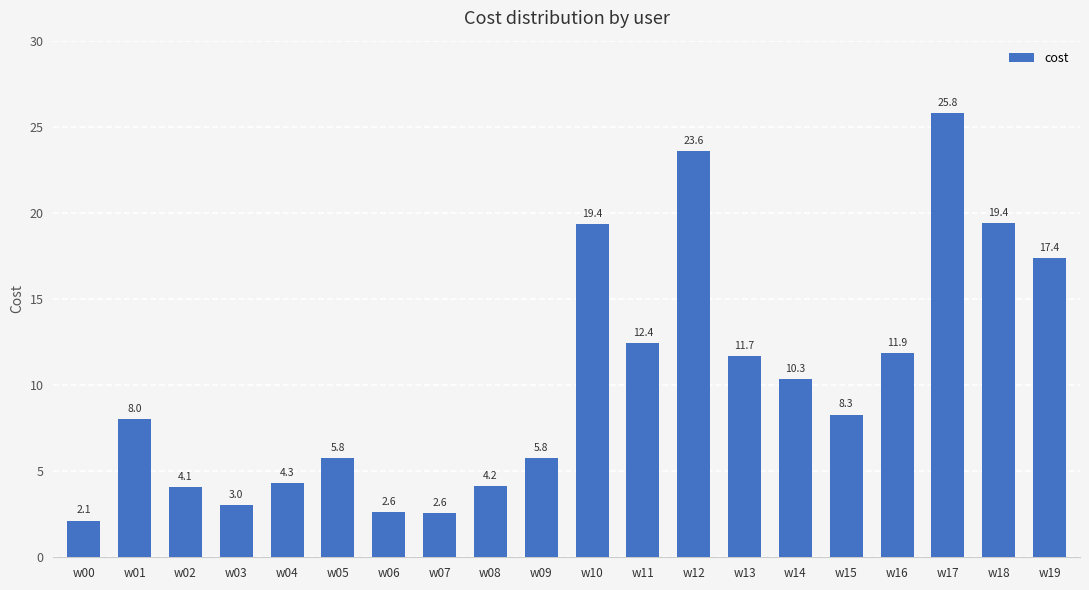

Read the value at w16.

11.9